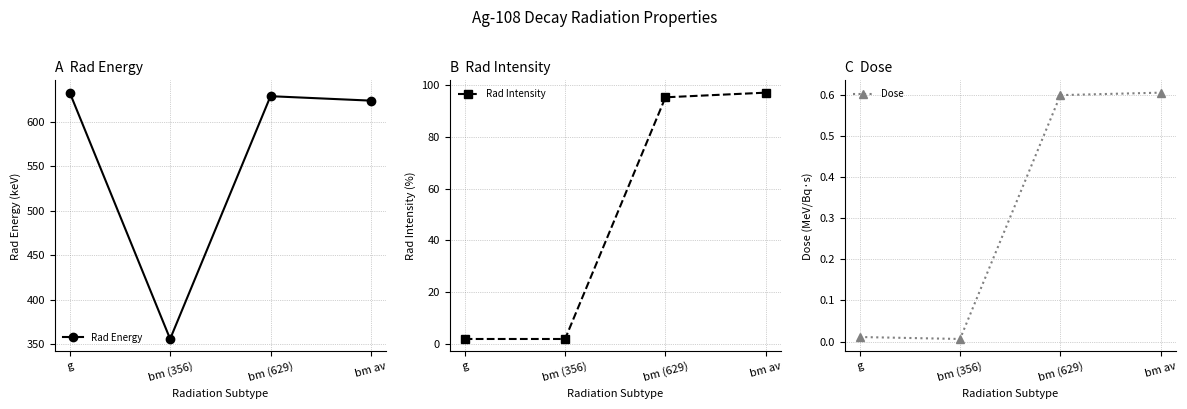

True or false: Rad Intensity has a value of 138.5 at bm (629).

False